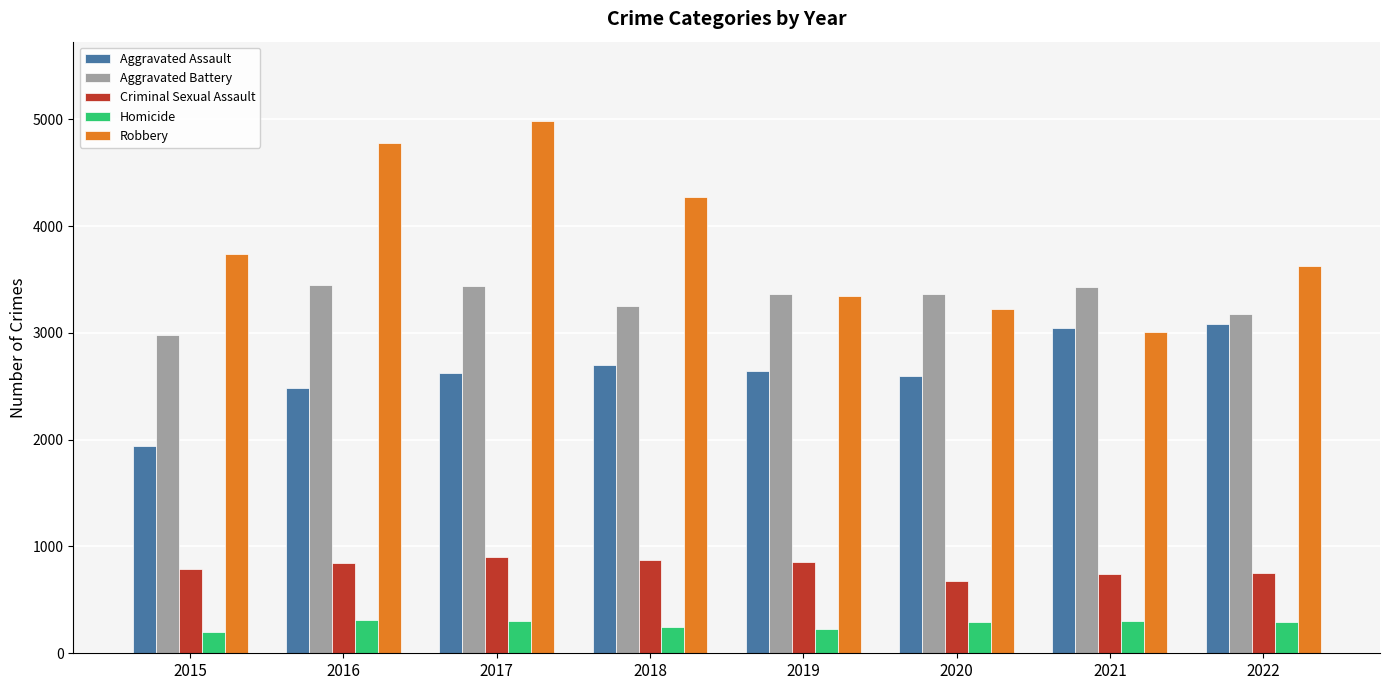

Which series has the largest total across all categories?

Robbery